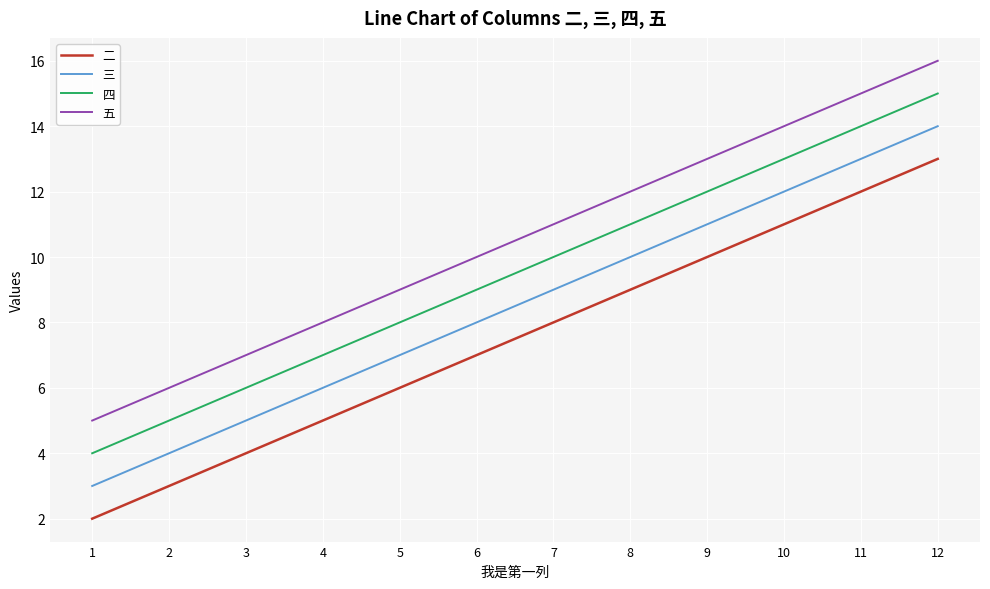

Which series has the largest total across all categories?

五